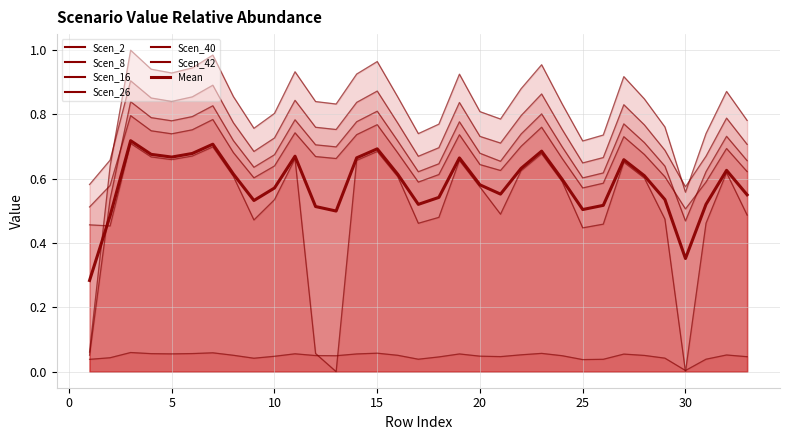

How many categories are shown in the chart?

33